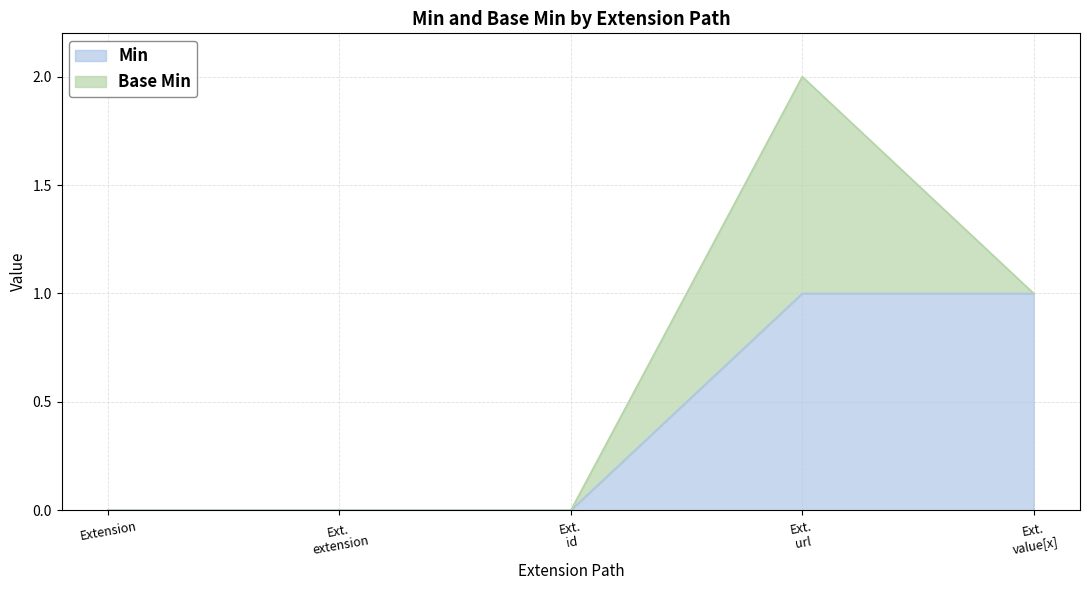

The chart shows a value of 1 at Ext. value[x]. True or false?

False